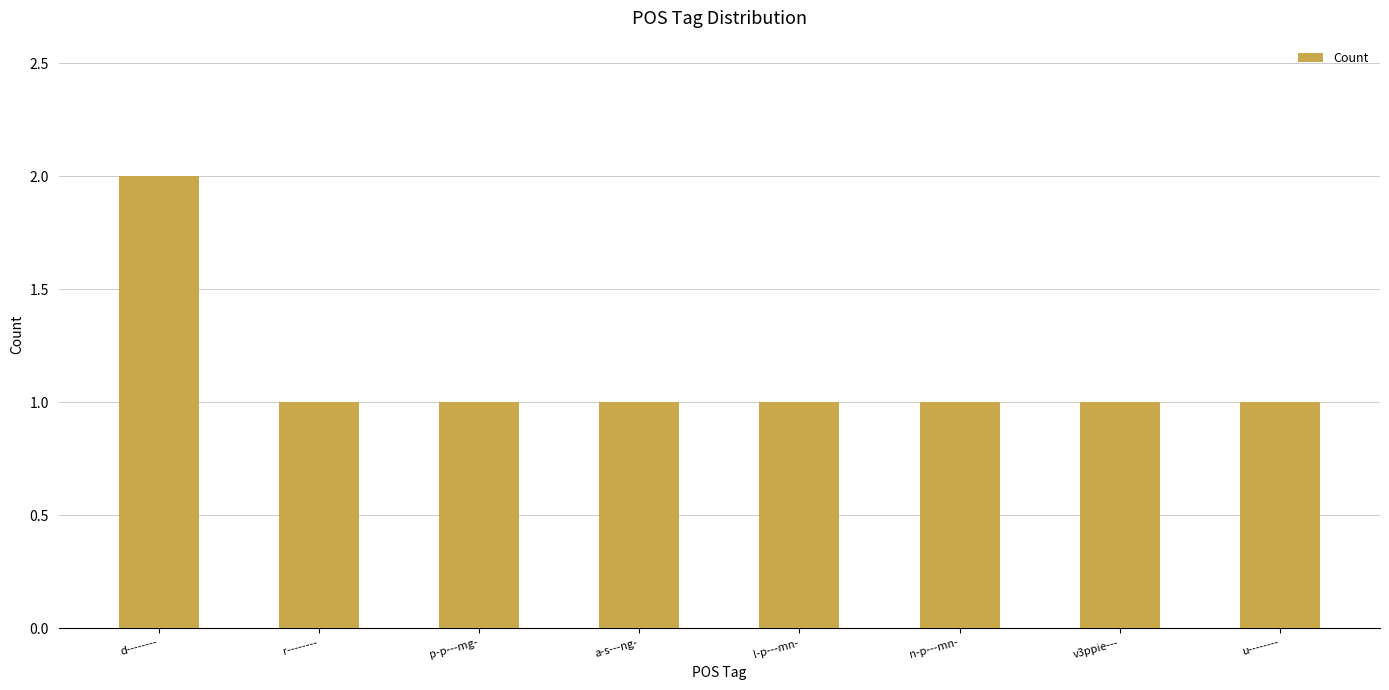

What is the difference between the maximum and second lowest values?

1